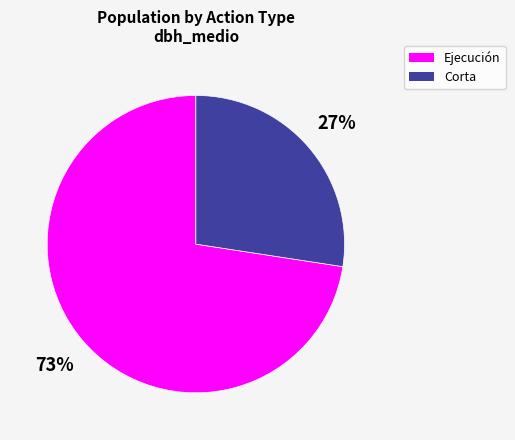

To the nearest percent, what is the average slice percentage?

50%